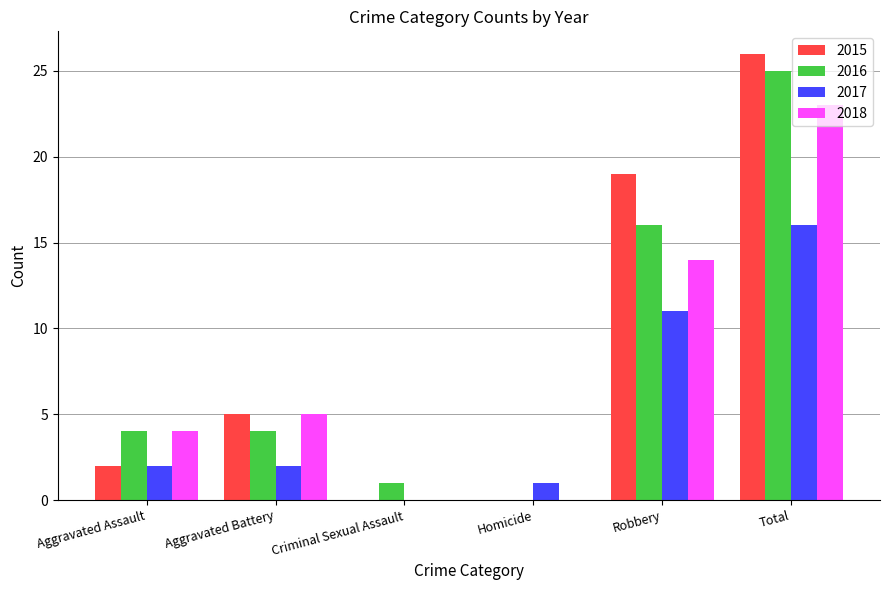

True or false: 2017 has a value of 0 at Homicide.

False